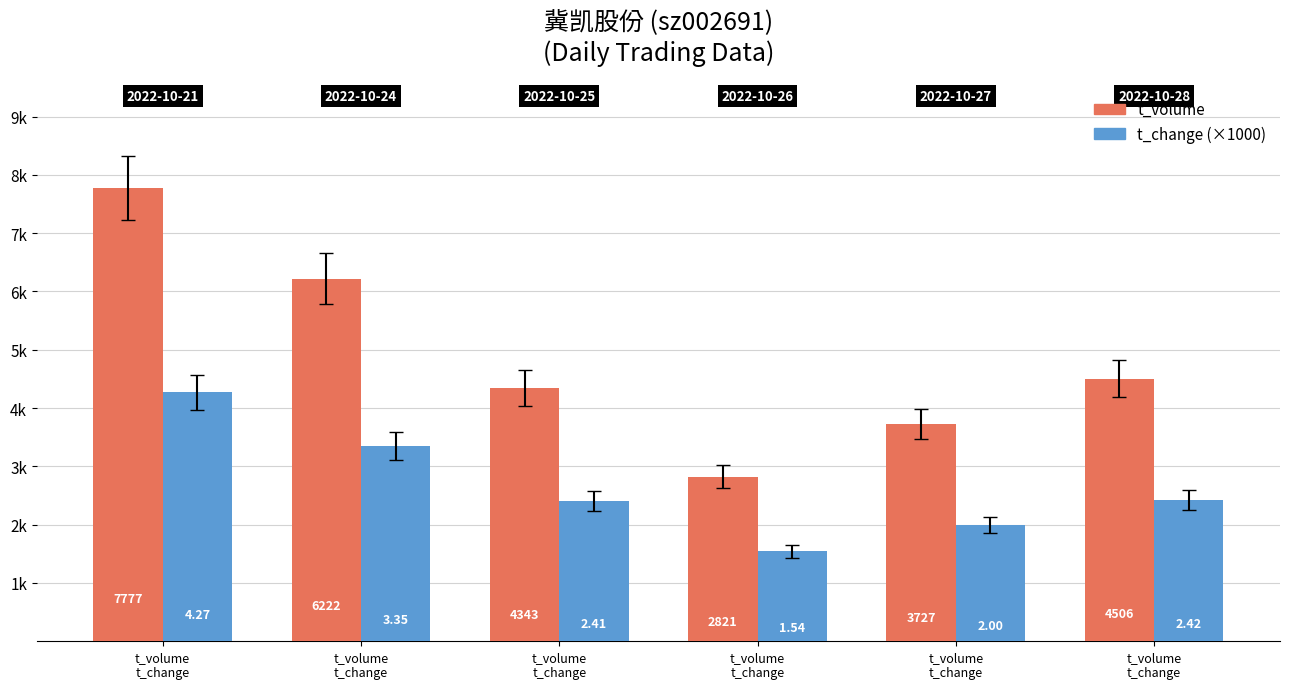

What is the difference between the maximum and minimum values in the t_change (×1000) series?

2730